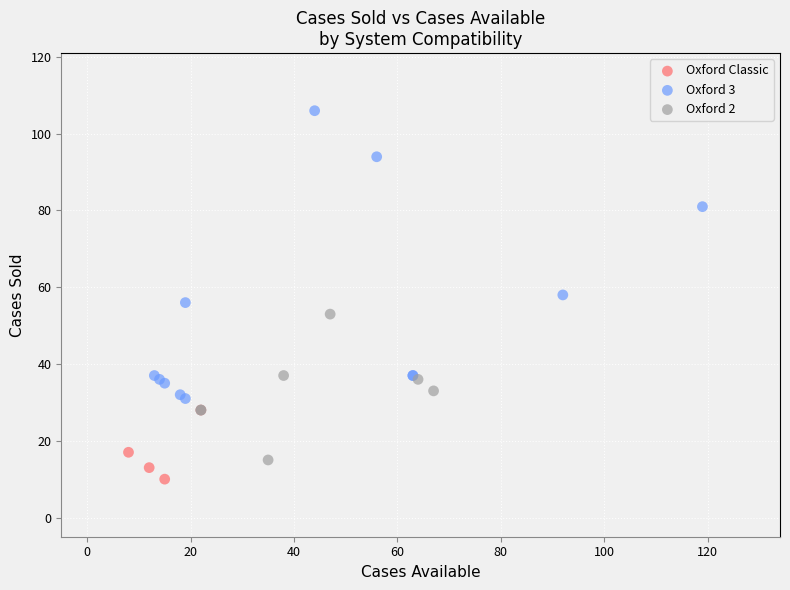

Which series has the largest Y range (max minus min)?

Oxford 3